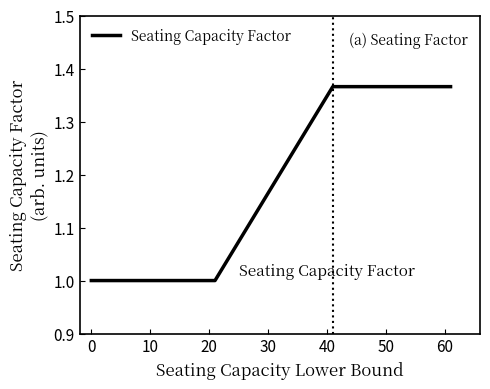

What is the smallest value displayed?

1.0